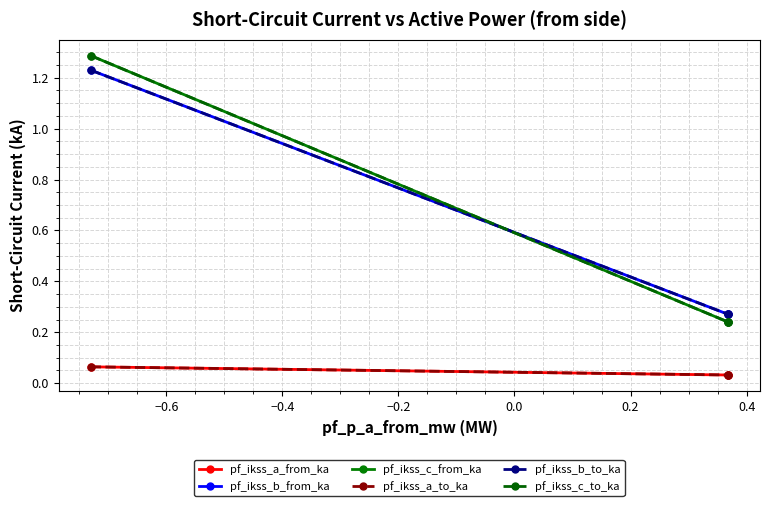

Does the chart have visible grid lines?

Yes